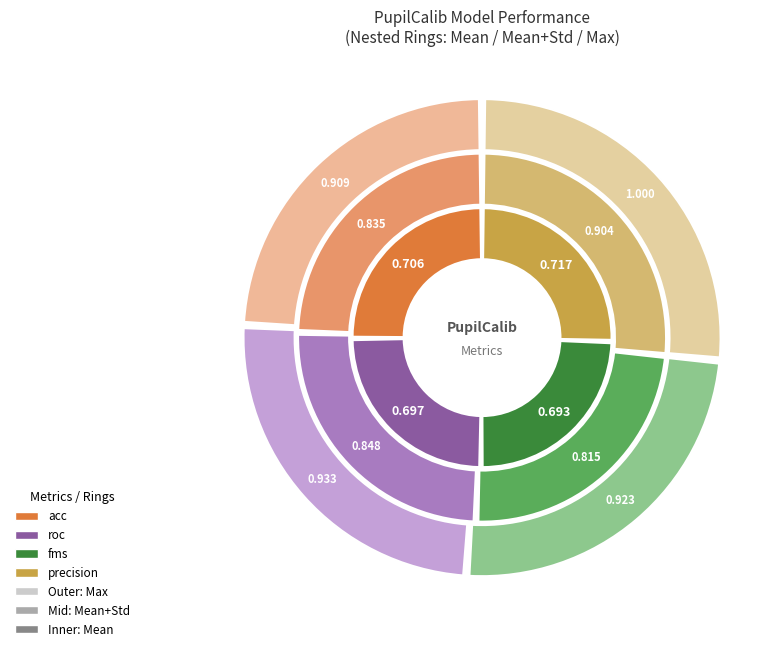

To the nearest percent, what is the difference between the acc and precision slice percentages?

2%